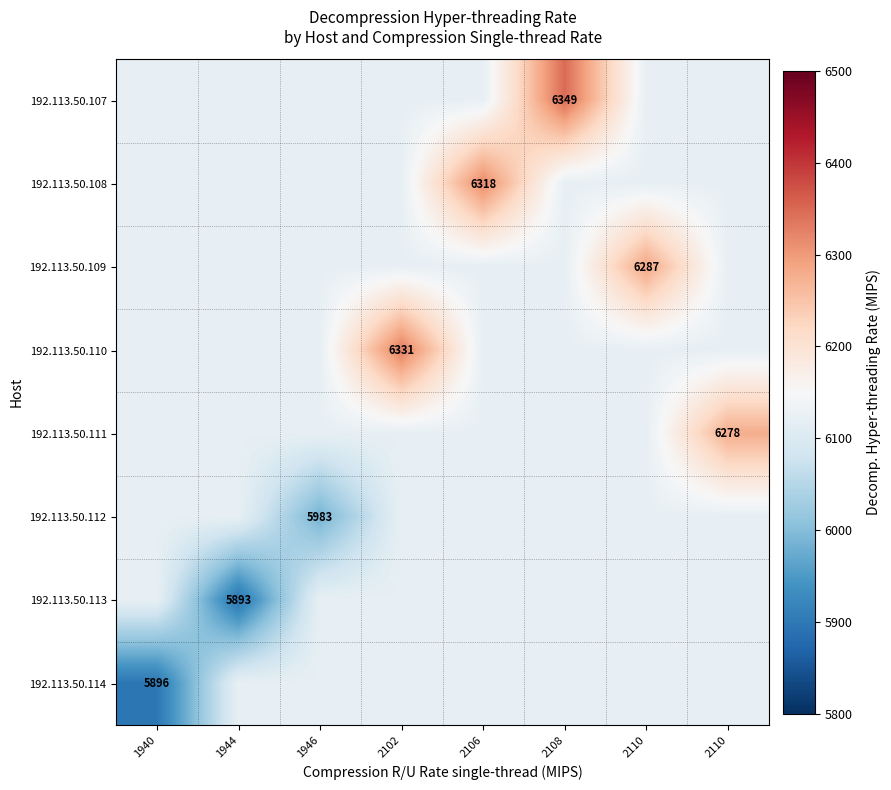

What value does the 192.113.50.108 series have at 2108, to the nearest 10?

6120